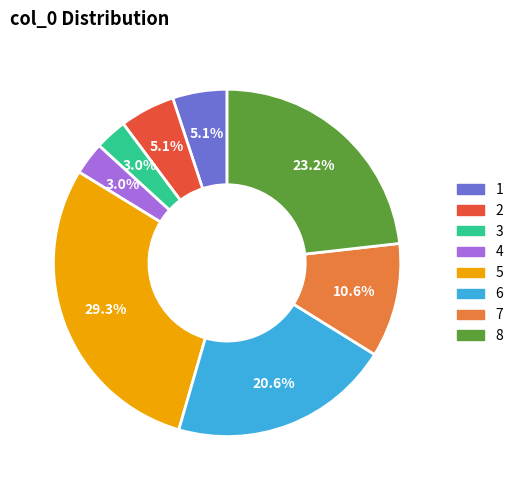

Which has a higher value, 6 or 2?

6